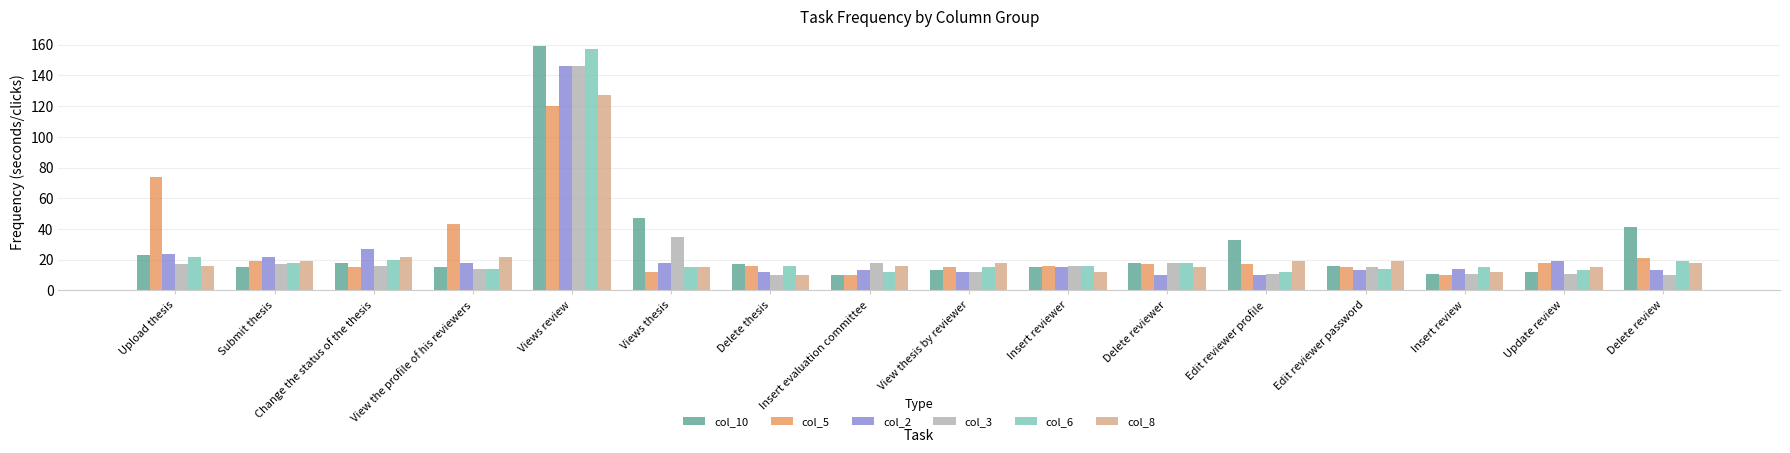

How many groups of bars are there?

16